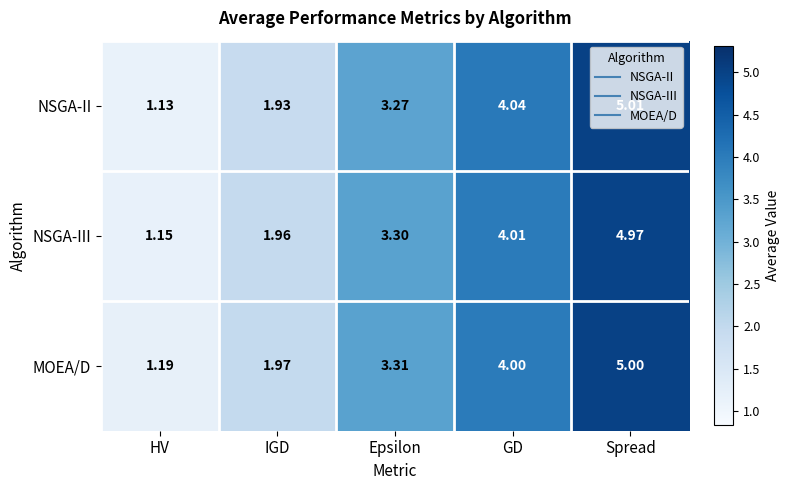

At which category is the sum across all series the highest?

Spread